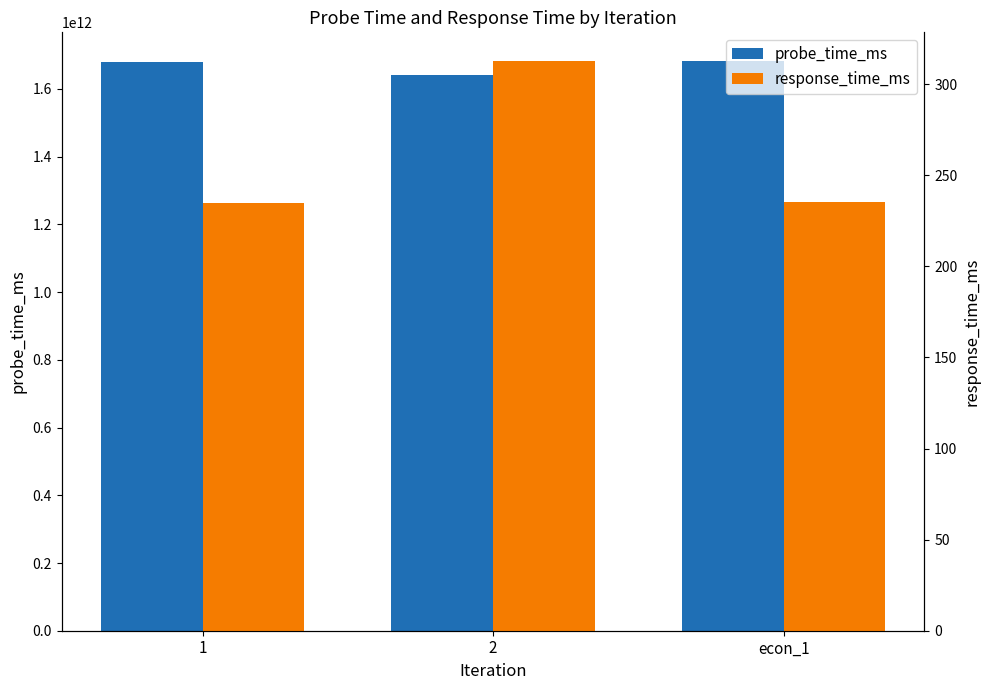

Reading left to right, transcribe all the data shown in this chart.

probe_time_ms: 1=1681008960247.0	2=1642640280123.0	econ_1=1683115200000.0
response_time_ms: 1=234.8	2=312.8	econ_1=235.1